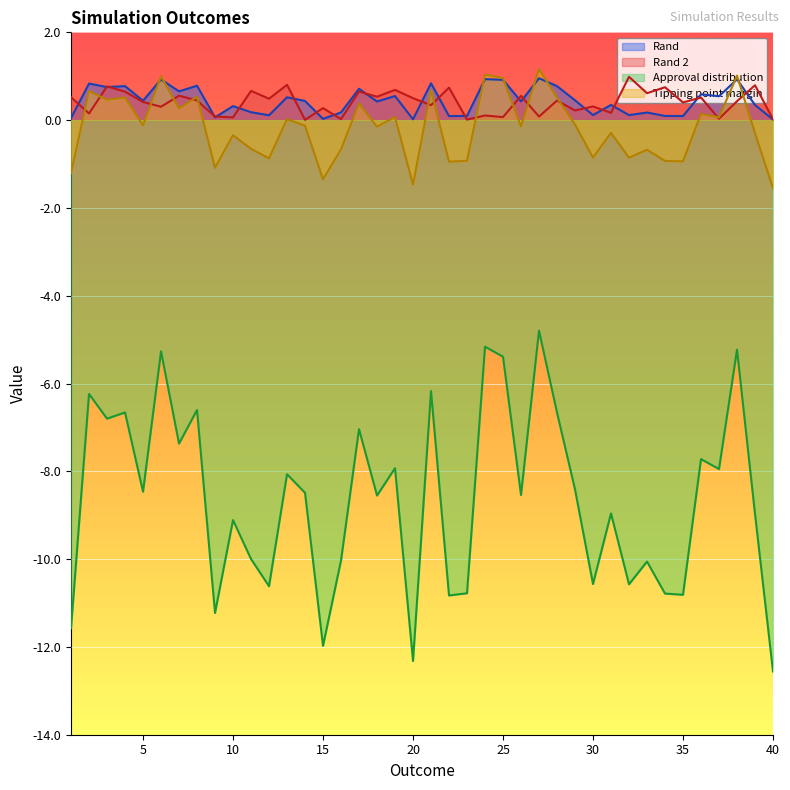

Rank the categories by Rand value from lowest to highest.

40, 20, 15, 1, 9, 22, 35, 34, 23, 12, 32, 30, 33, 16, 11, 10, 39, 31, 18, 26, 14, 5, 29, 13, 37, 19, 36, 7, 17, 3, 28, 4, 8, 2, 21, 25, 6, 38, 24, 27